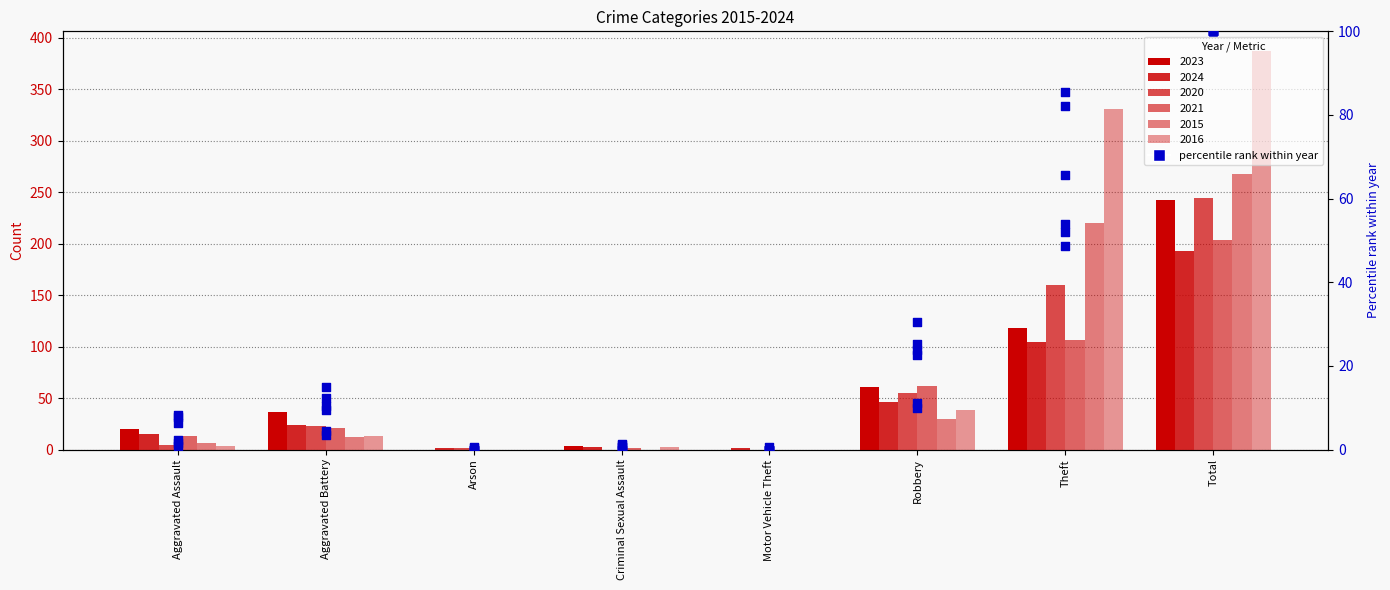

Between Aggravated Assault and Criminal Sexual Assault, which is larger?

Aggravated Assault